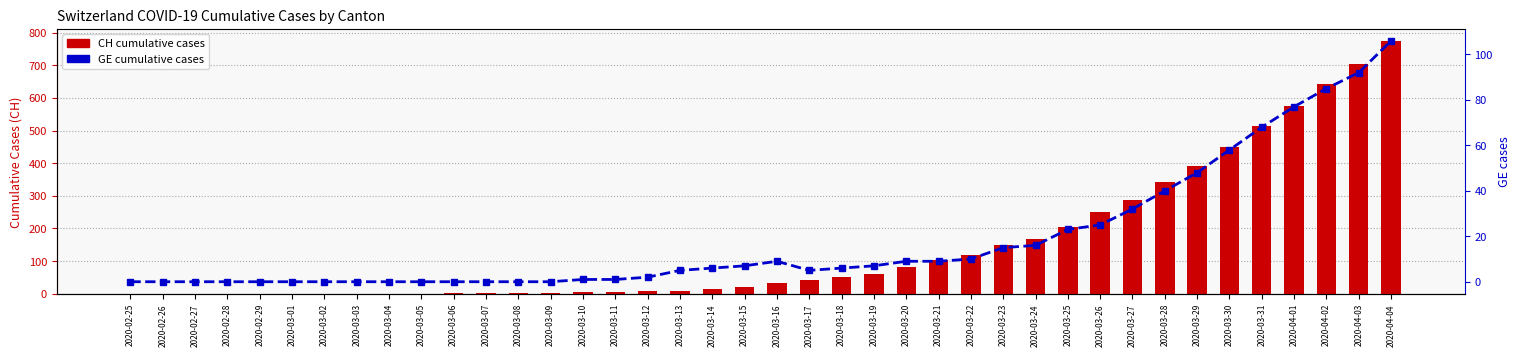

Which series has the largest range (max minus min)?

CH (total)